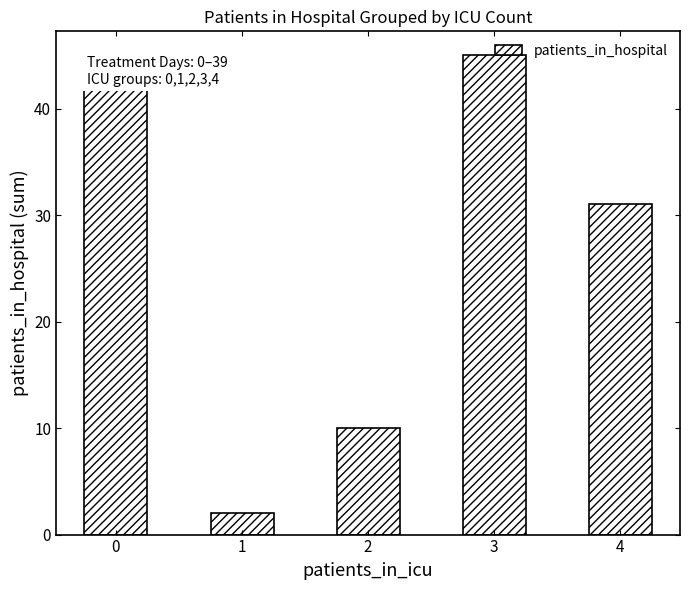

Are the bars grouped side by side (vs. stacked)?

No